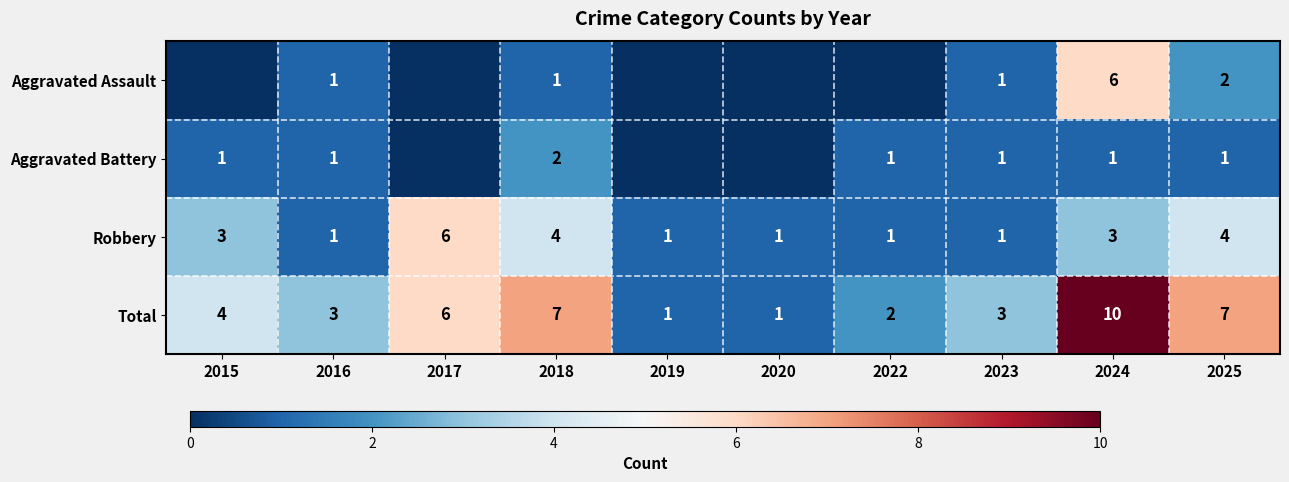

The value of Aggravated Assault at 2016 is 1. True or false?

True